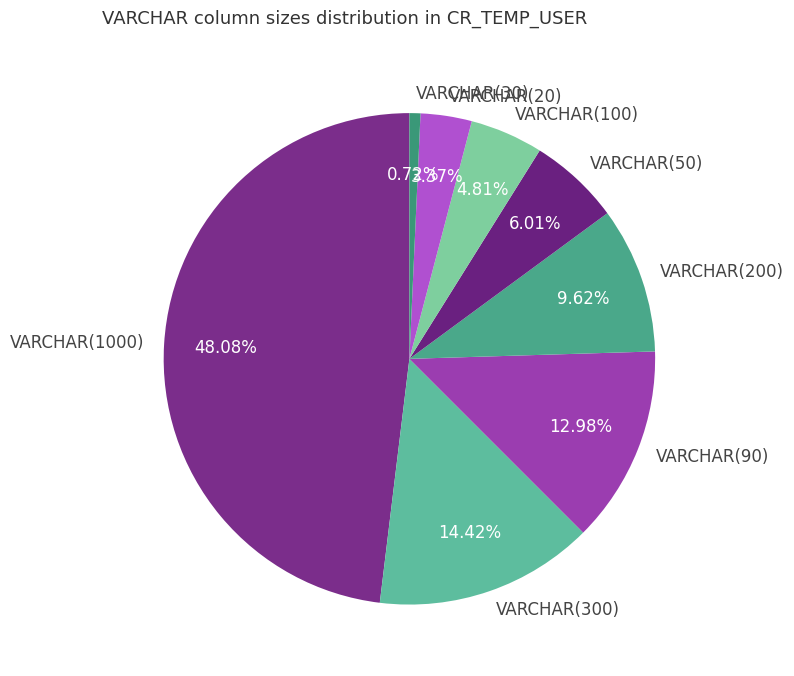

Which has a higher value, VARCHAR(90) or VARCHAR(50)?

VARCHAR(90)